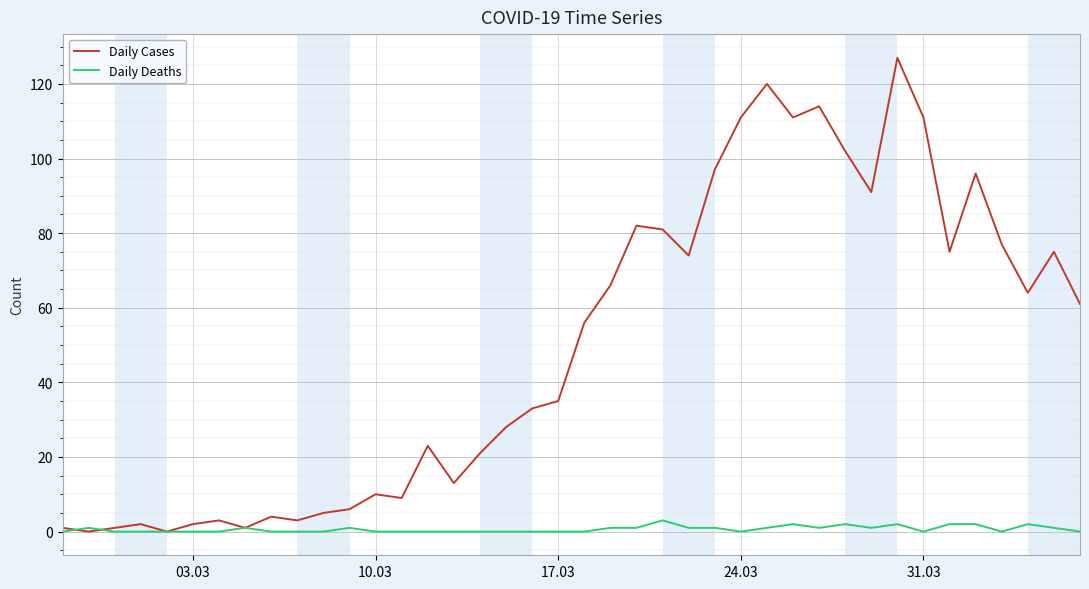

True or false: Daily Deaths has more than 0 points higher than both neighbors.

True